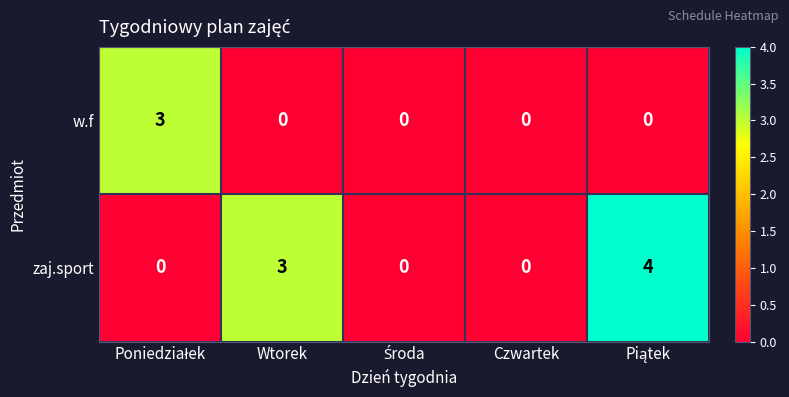

List the series in order of their peak value, highest first.

zaj.sport, w.f